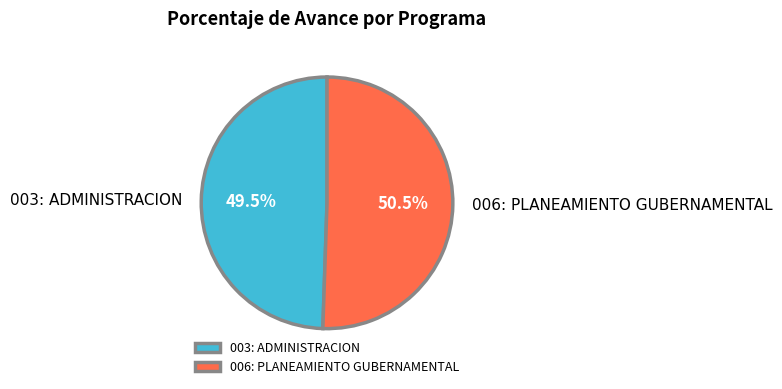

Is it true that 003: ADMINISTRACION is 37% of the pie?

False